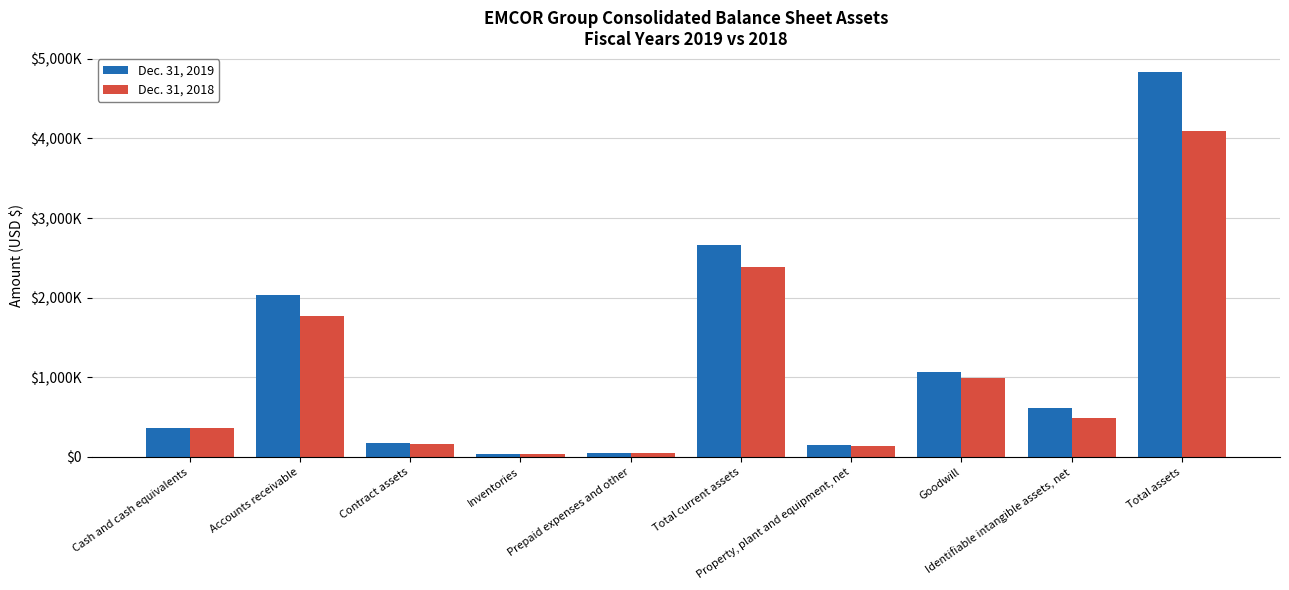

What is the sum of all Dec. 31, 2019 values?

11981666